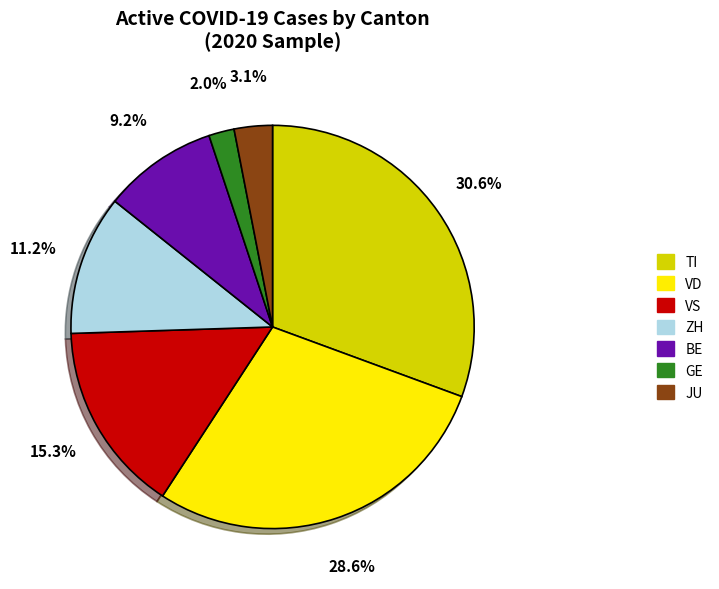

Between GE and TI, which is larger?

TI